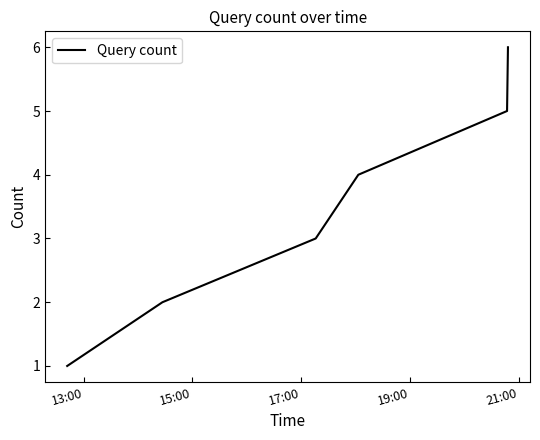

True or false: the data has more than 1 interior local peaks.

False